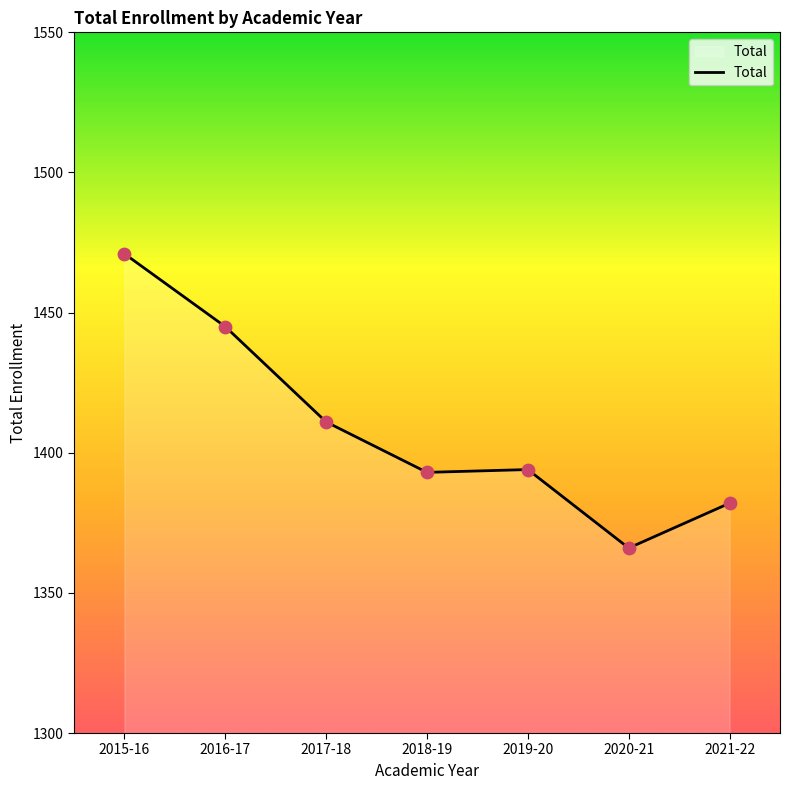

What is the change in value from 2015-16 to 2020-21?

-105